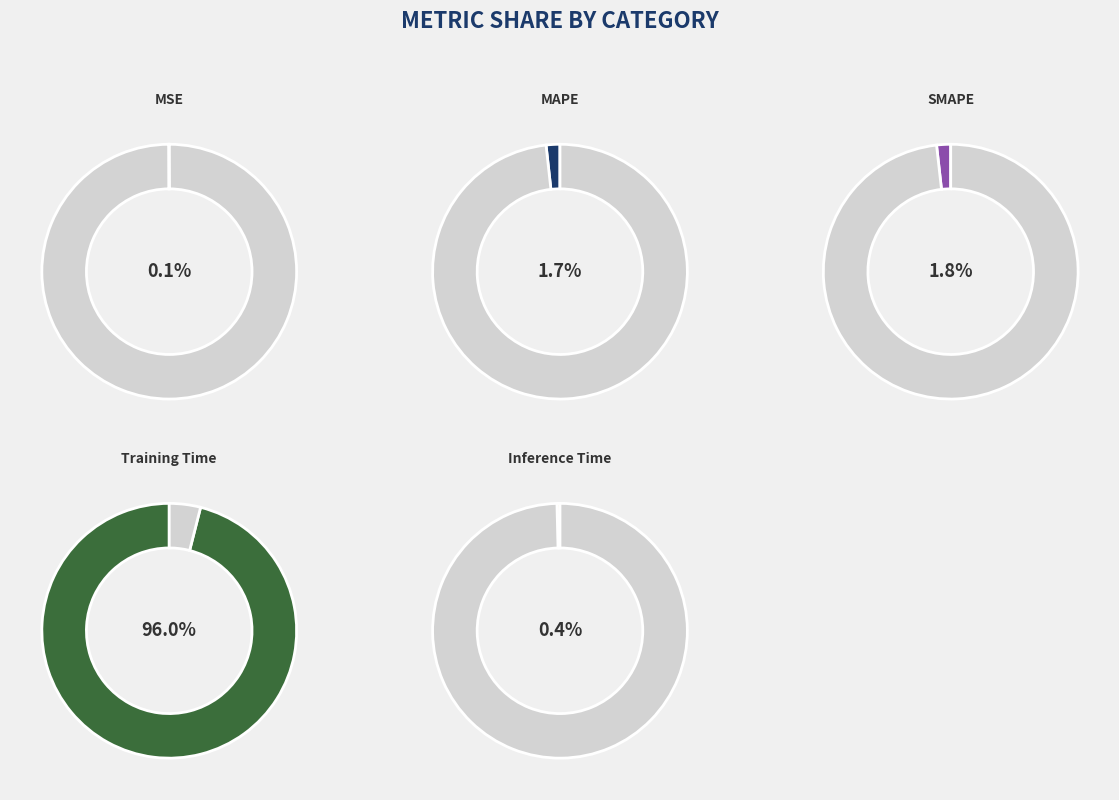

To the nearest percent, what is the difference between the largest and smallest slice percentages?

96%